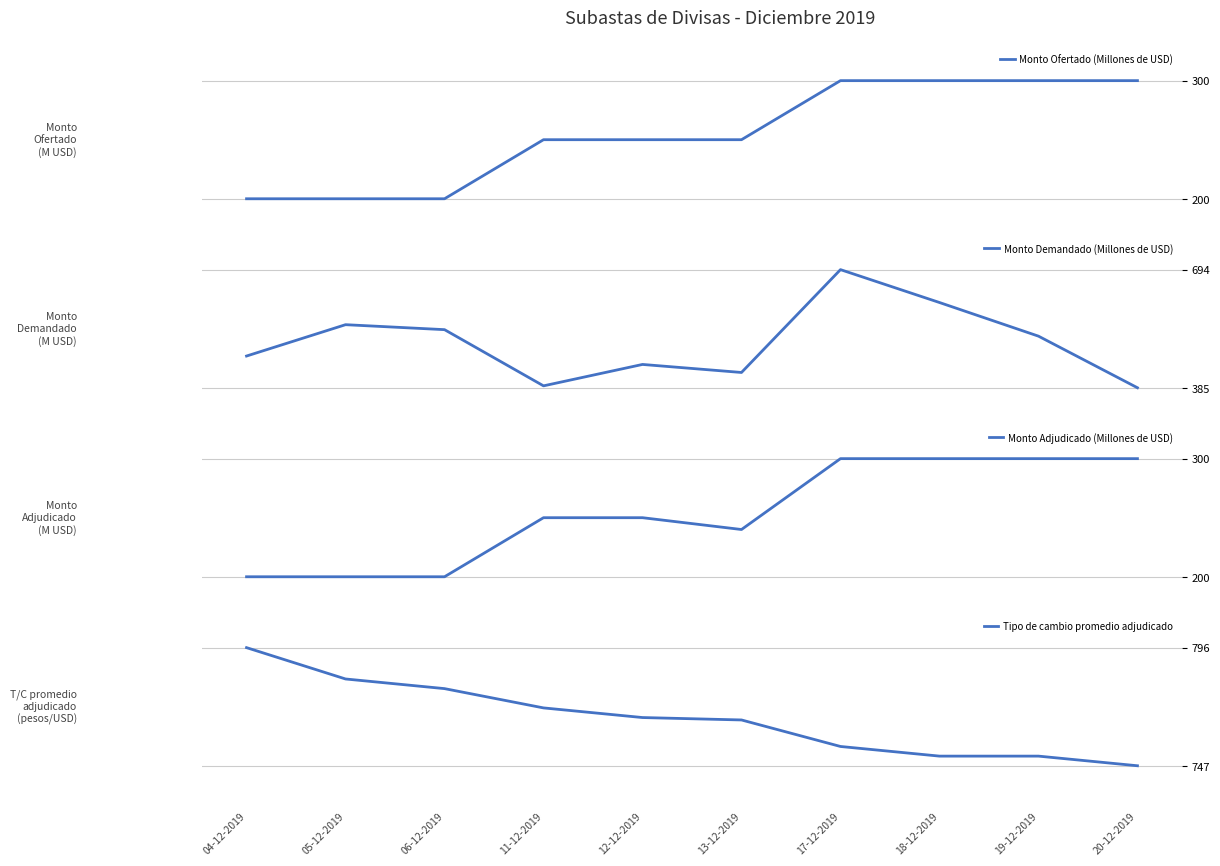

What is the average value of the Monto Ofertado (Millones de USD) series?

255